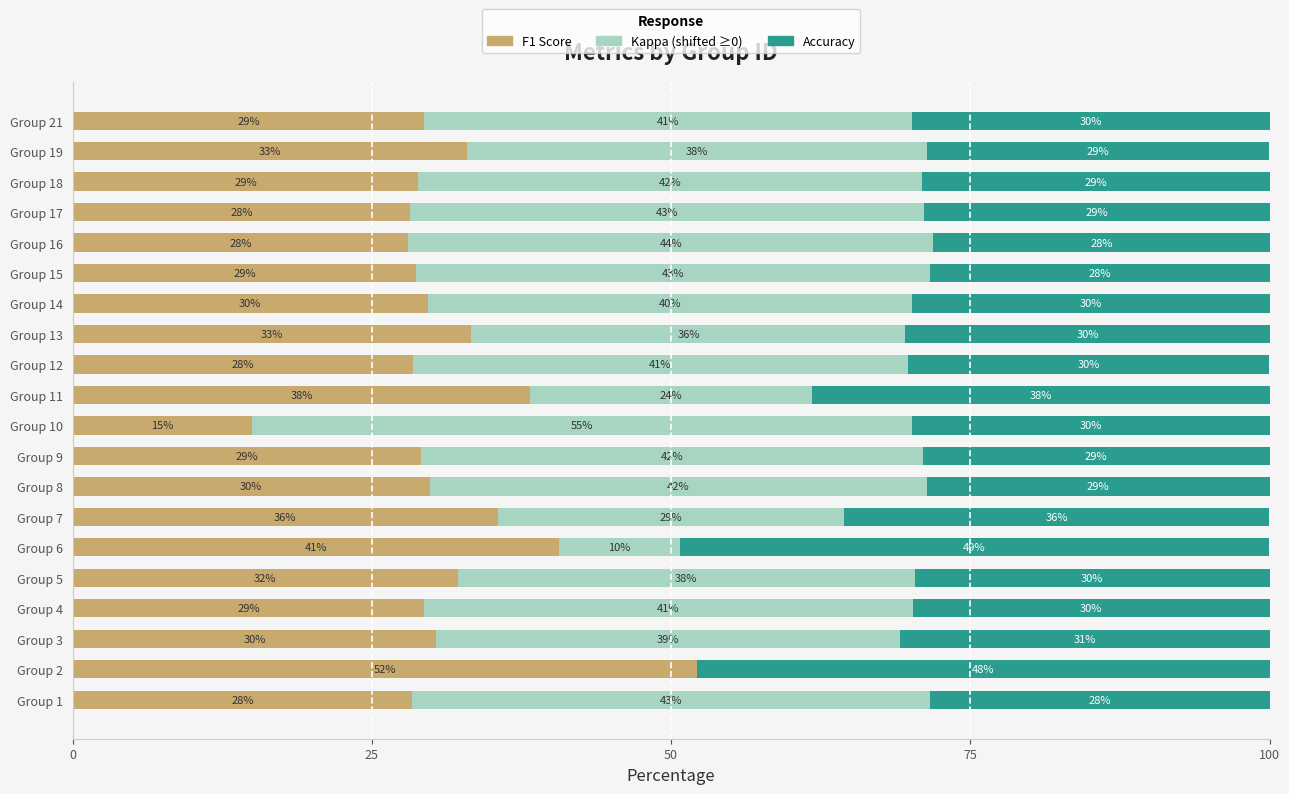

What is the total value across all series at Group 6?

100.0